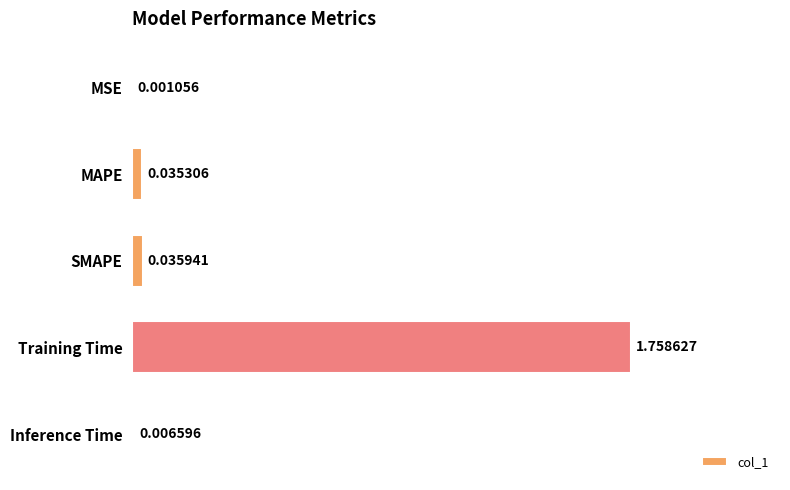

Are the bars horizontal?

Yes